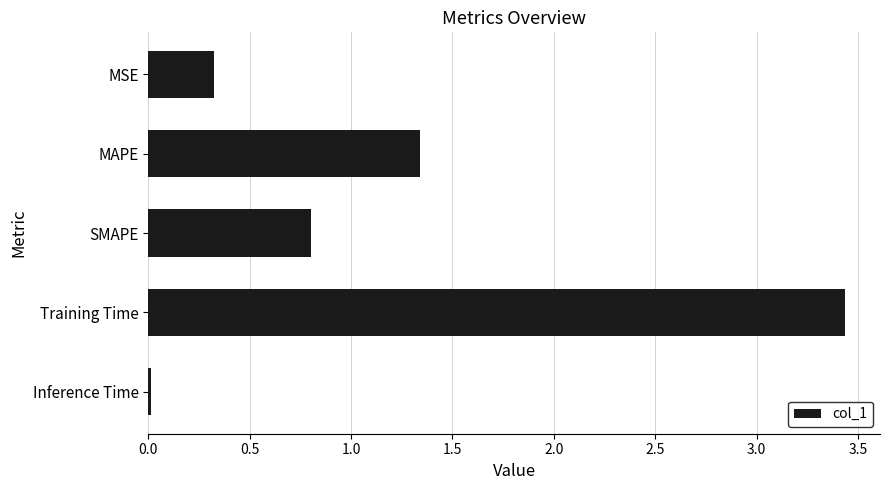

What is the change in value from MSE to Training Time?

+3.1